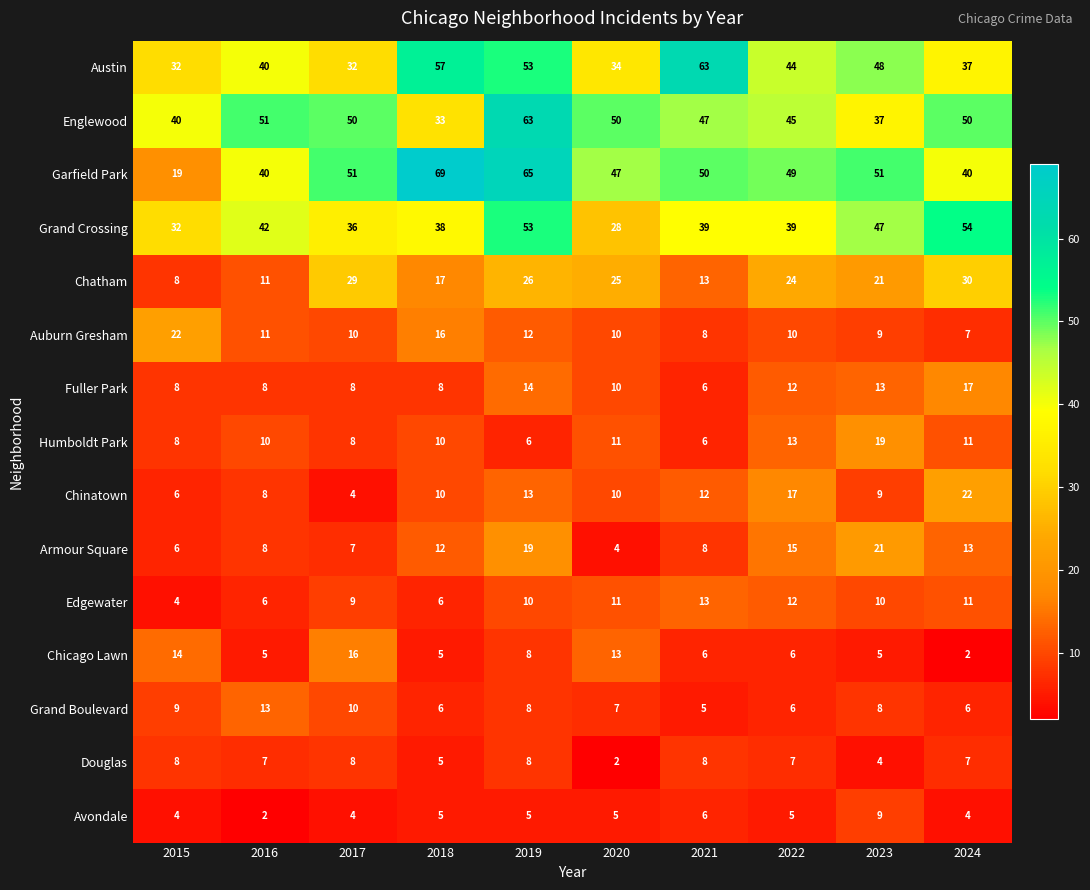

How many distinct data groups are displayed?

15